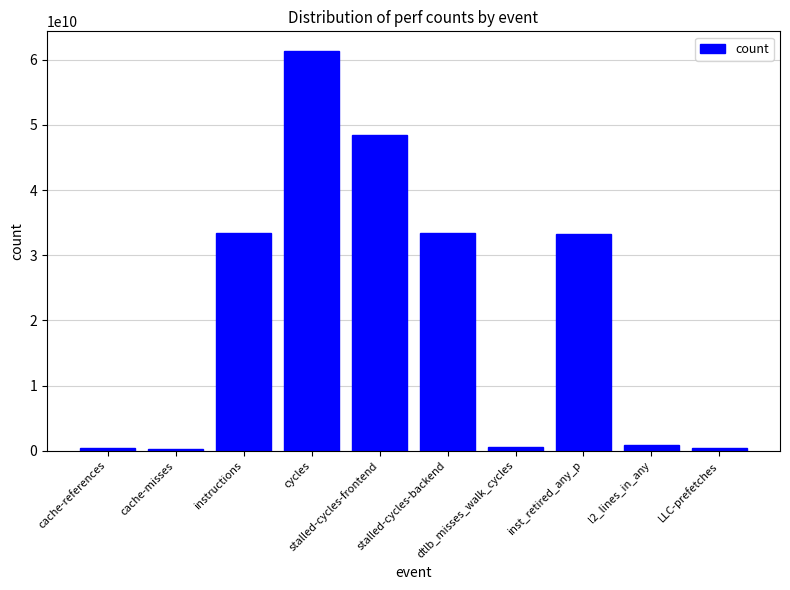

What is the label of the 5th bar from the left?

stalled-cycles-frontend